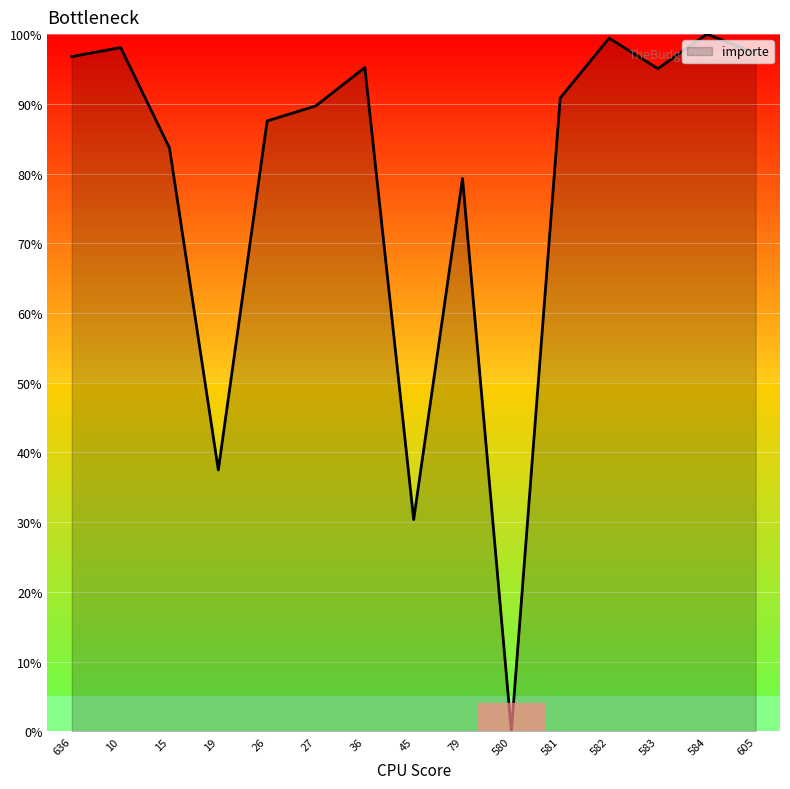

What is the greatest value displayed?

100.0